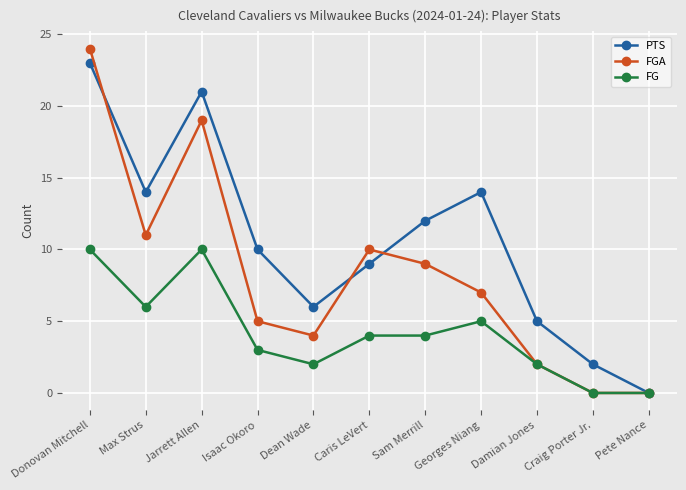

What is the difference between the maximum and second lowest values in the PTS series?

21